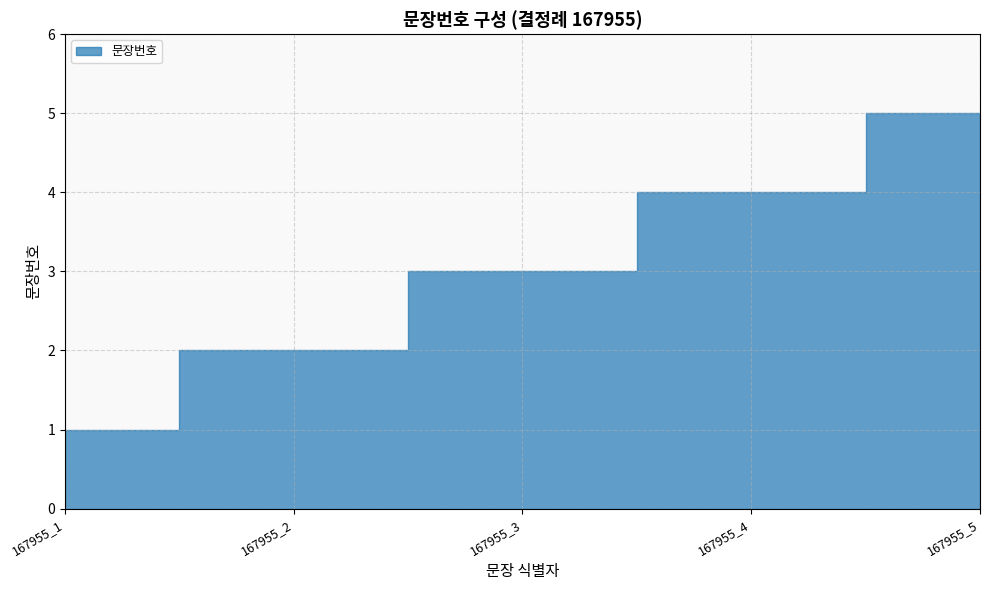

Where is the data nearest to the value 3?

167955_3